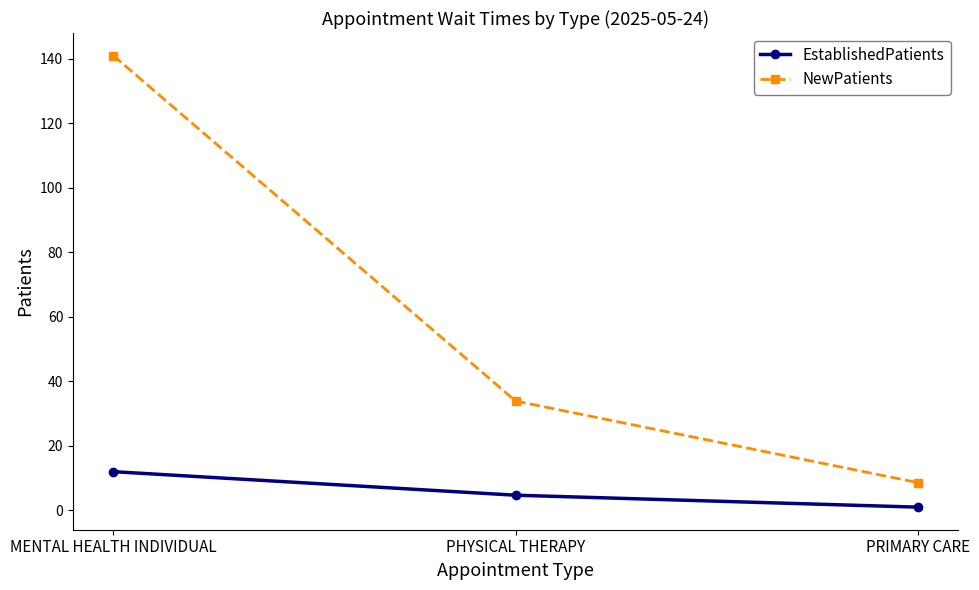

Does the chart have visible grid lines?

No